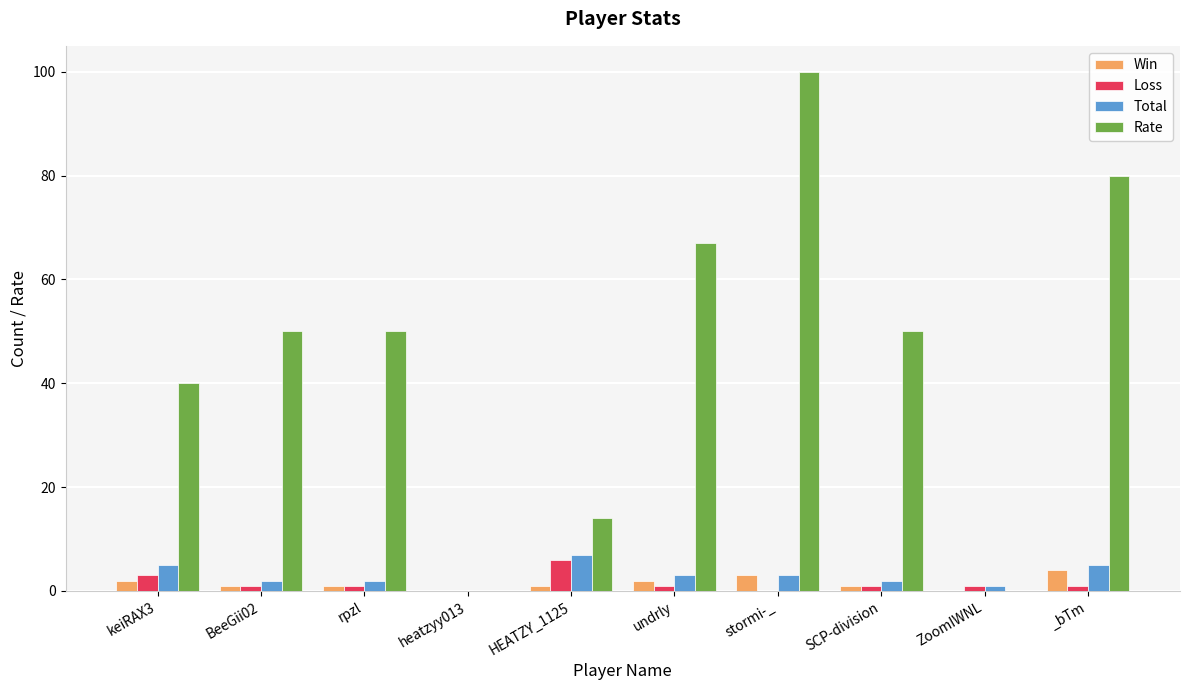

How many categories are shown in the chart?

10